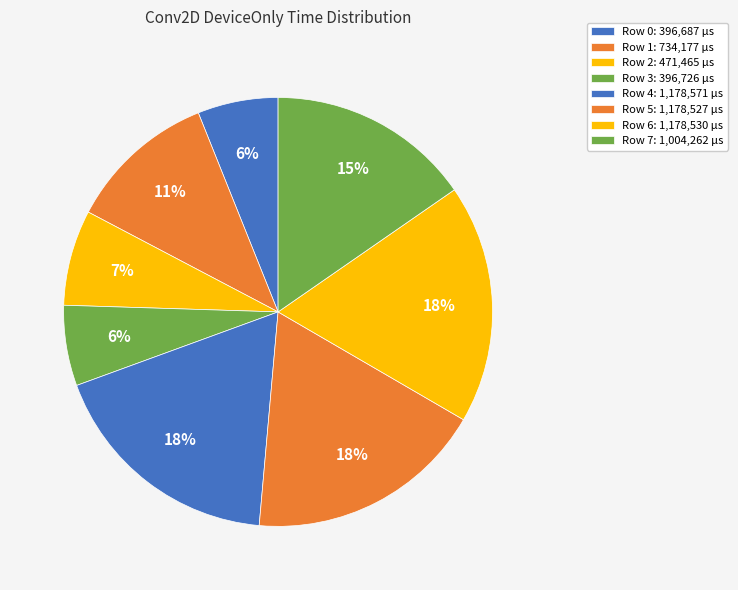

Does Row 6 represent more than half of the total?

No